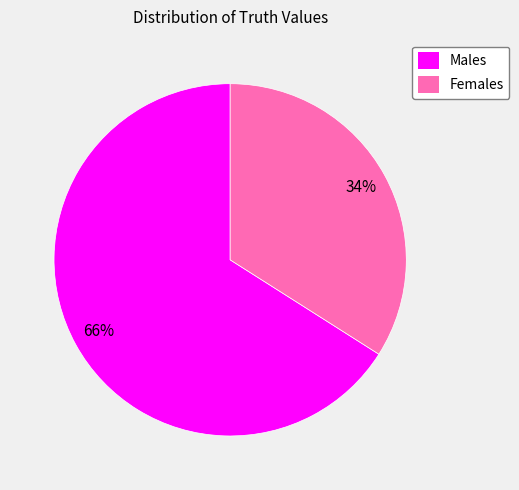

Is it true that Females is 34% of the pie?

True